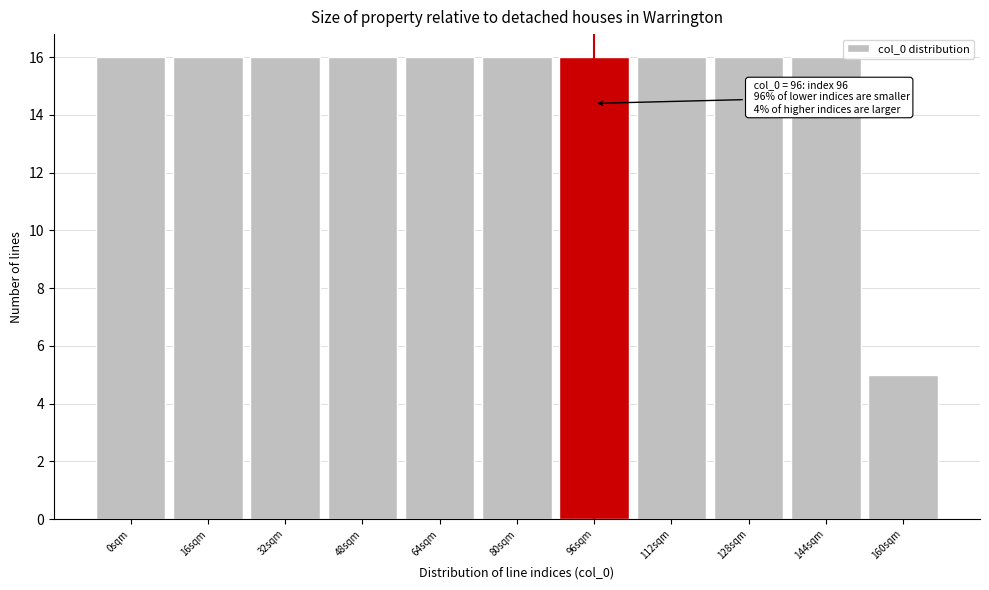

Reading right to left, extract all data points from this chart.

5	16	16	16	16	16	16	16	16	16	16